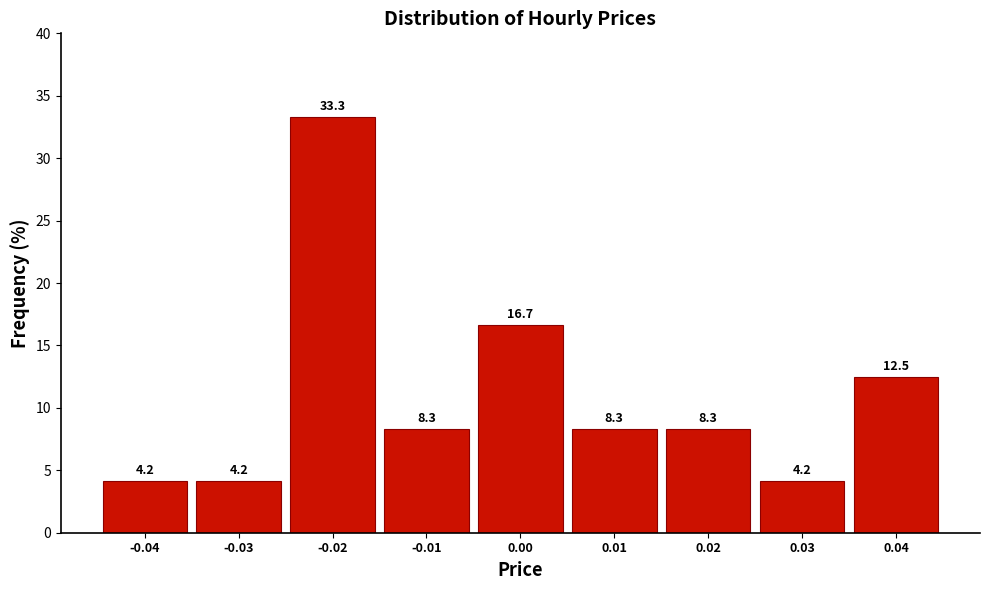

What is the height of the bar covering 0.035 to 0.045 on the x-axis?

12.5